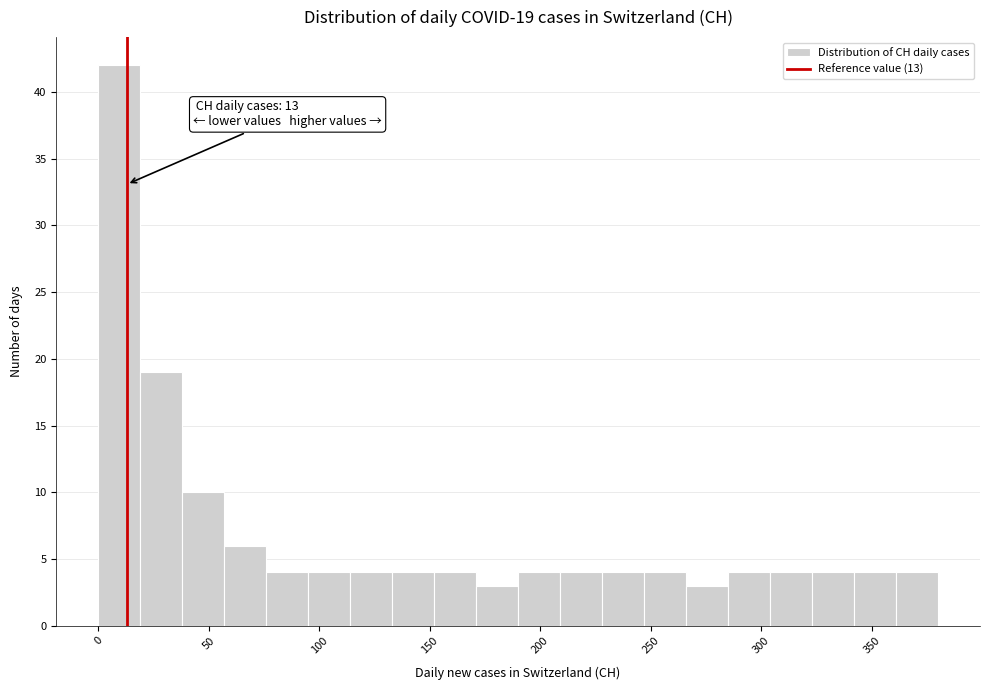

Read against the x-axis, roughly where is the centre of the tallest bar?

10